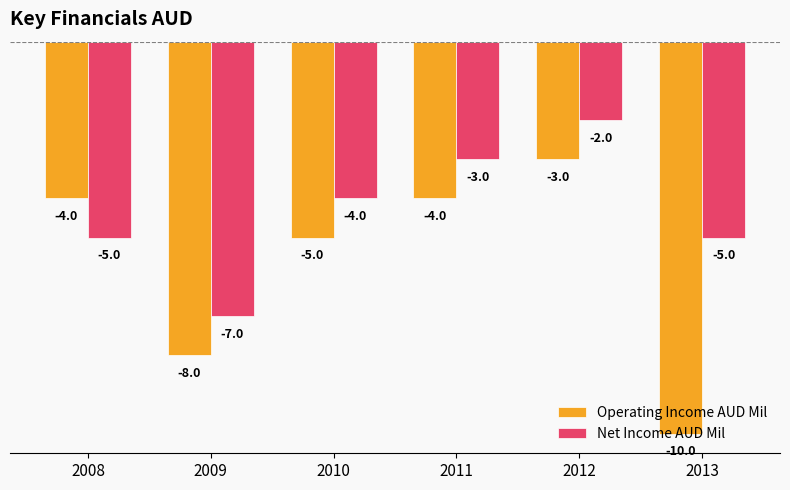

What is the difference between the maximum and second lowest values in the Operating Income AUD Mil series?

5